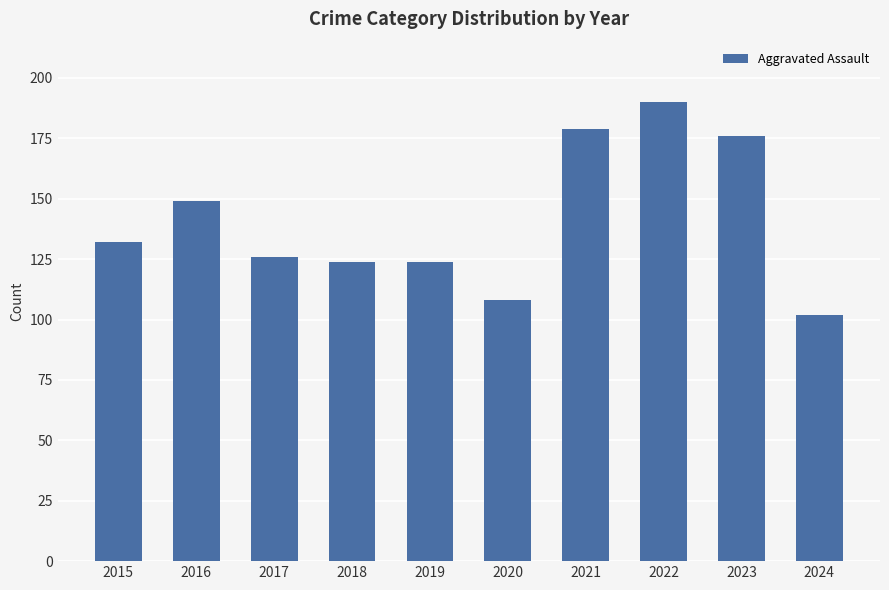

Which has a higher value, 2021 or 2015?

2021